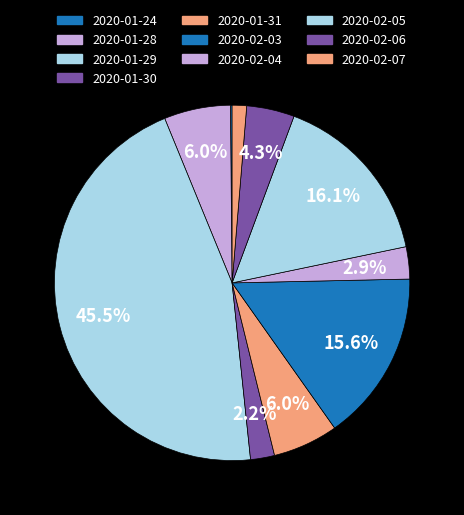

To the nearest percent, what is the difference between the largest and smallest slice percentages?

45%